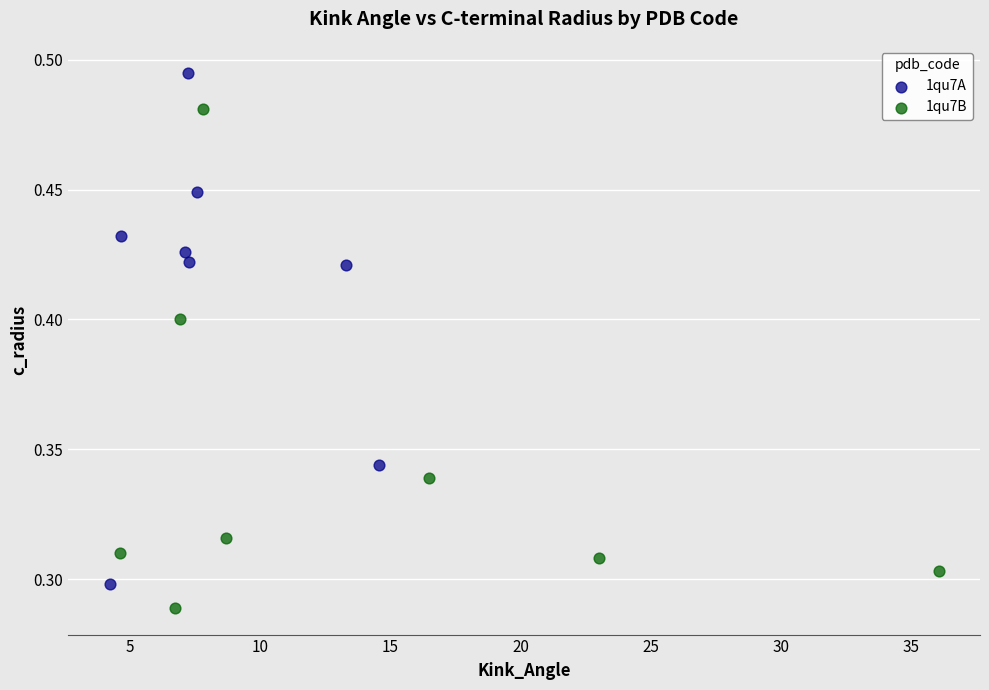

Which series contains the highest Y value?

1qu7A